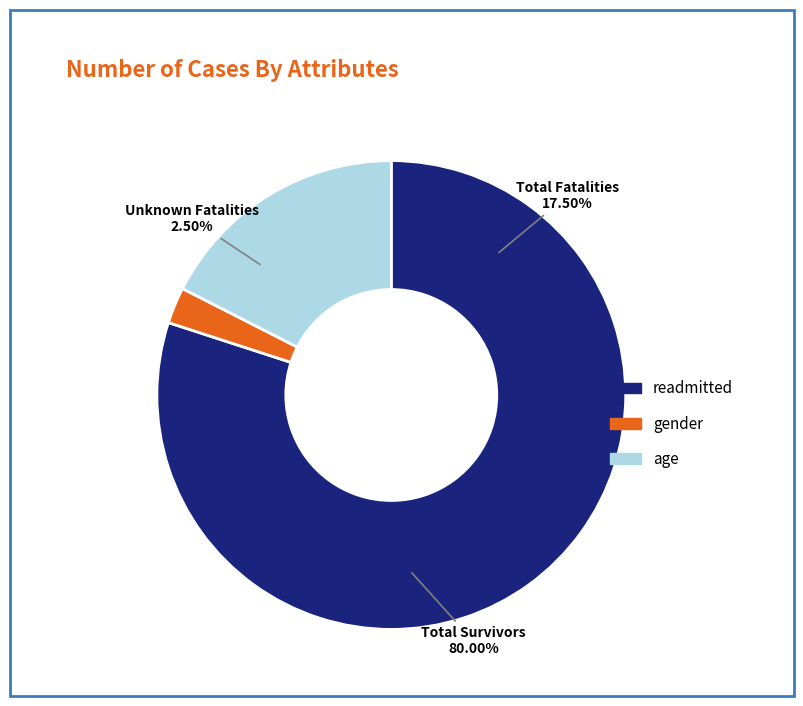

Which category has the smallest portion of the pie?

gender